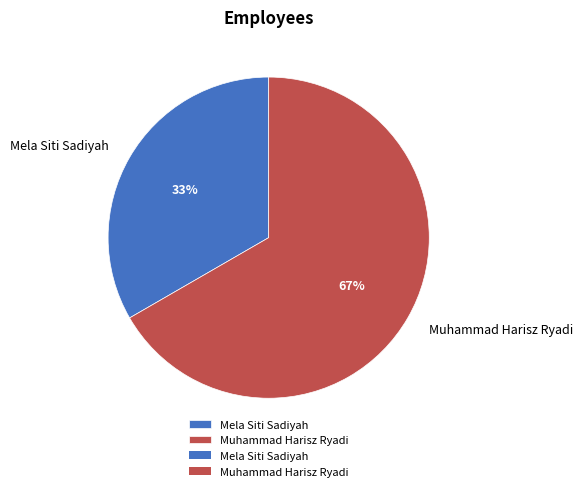

Combined, do Mela Siti Sadiyah and Muhammad Harisz Ryadi account for over 50%?

Yes